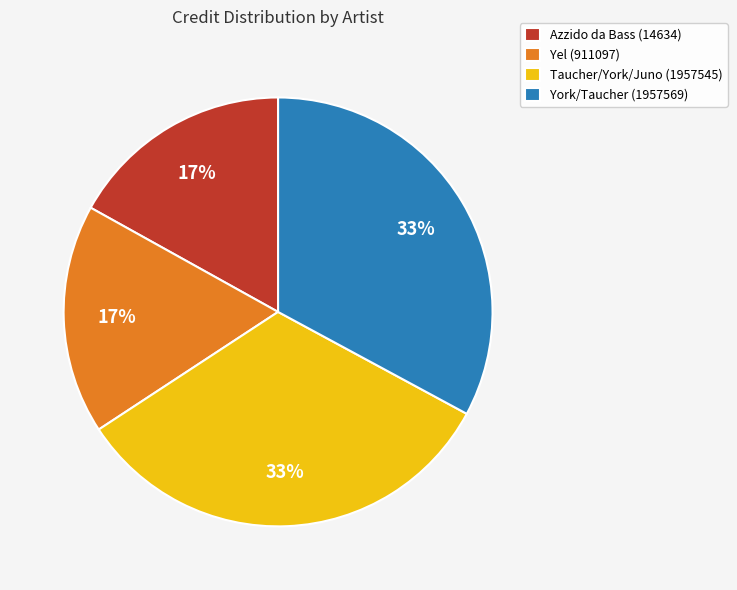

Does Yel (911097) account for over 50% of the chart?

No